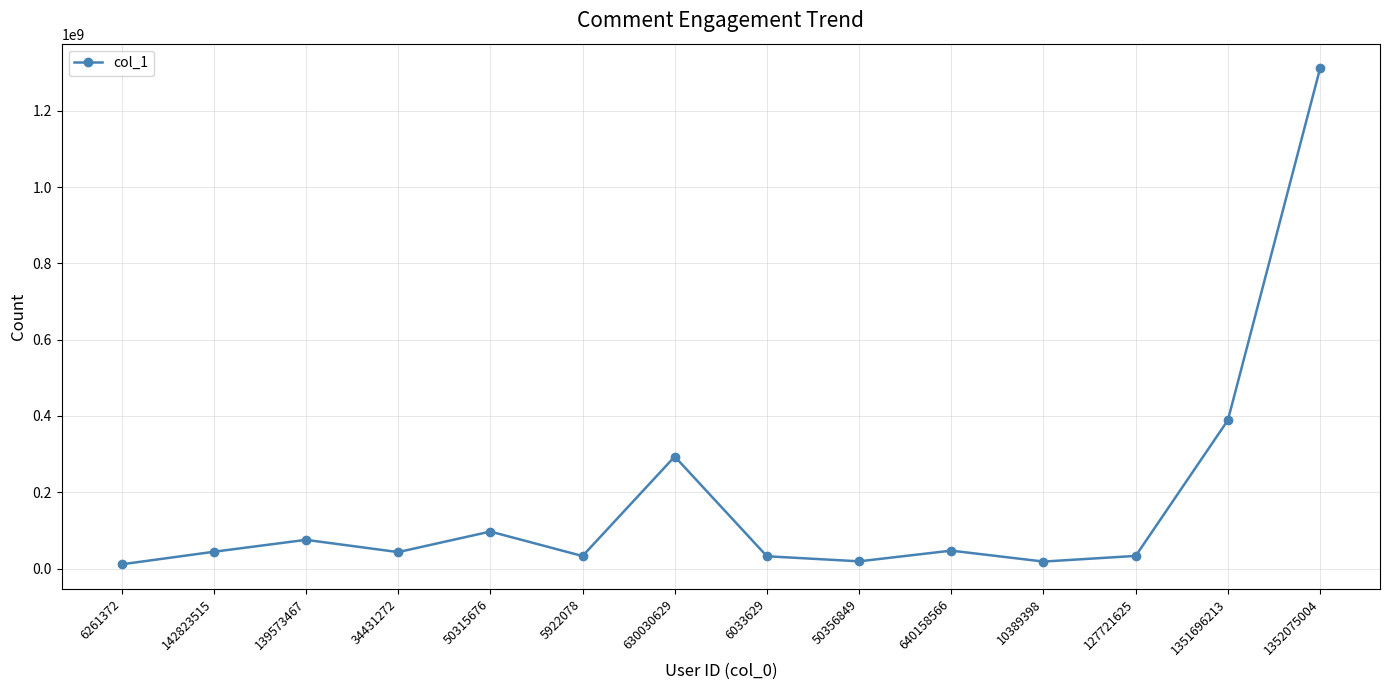

True or false: there are more than 0 points higher than both neighbors.

True